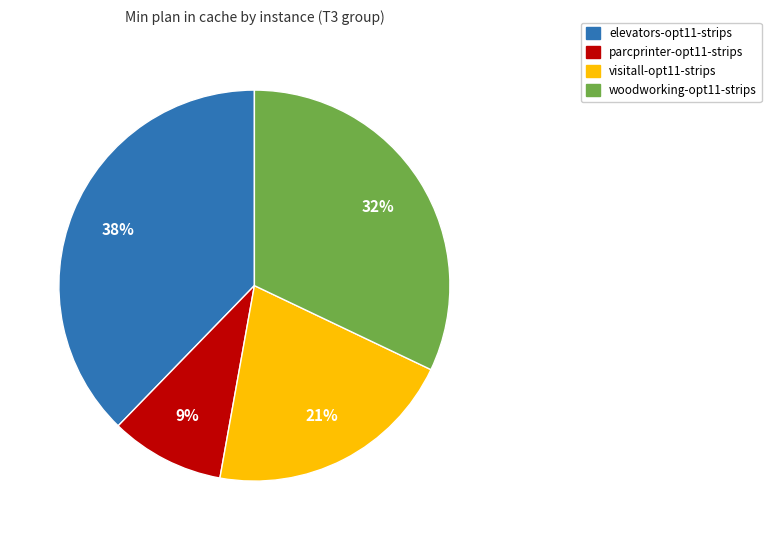

How many segments does this pie chart have?

4